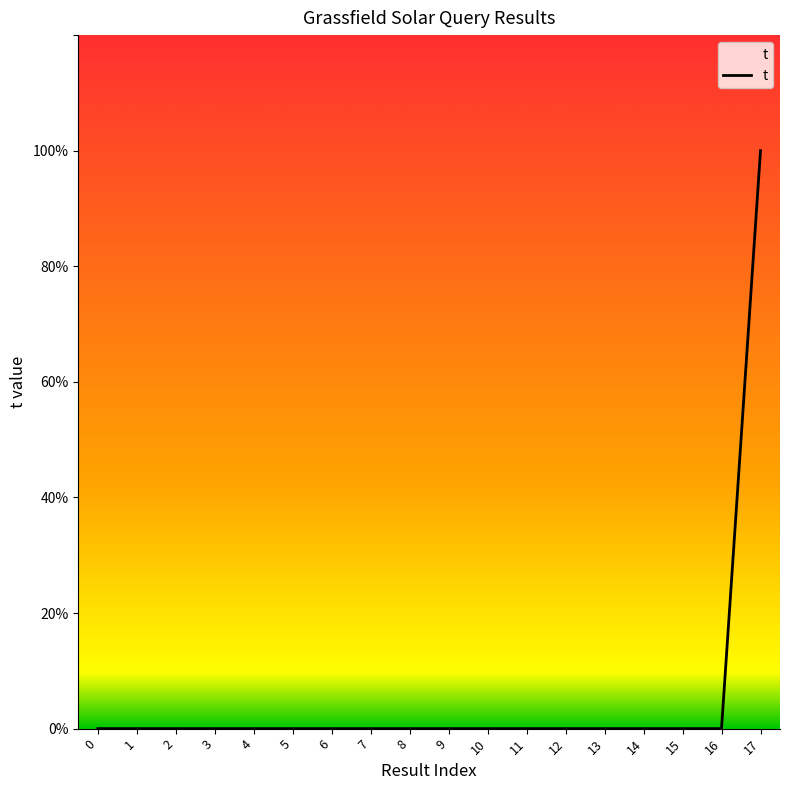

Rank the categories by value from lowest to highest.

0, 1, 2, 3, 4, 5, 6, 7, 8, 9, 10, 11, 12, 13, 14, 15, 16, 17